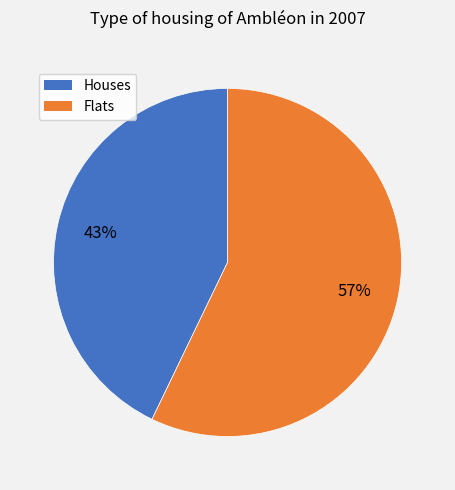

To the nearest percent, what is the difference between the largest and smallest slice percentages?

14%